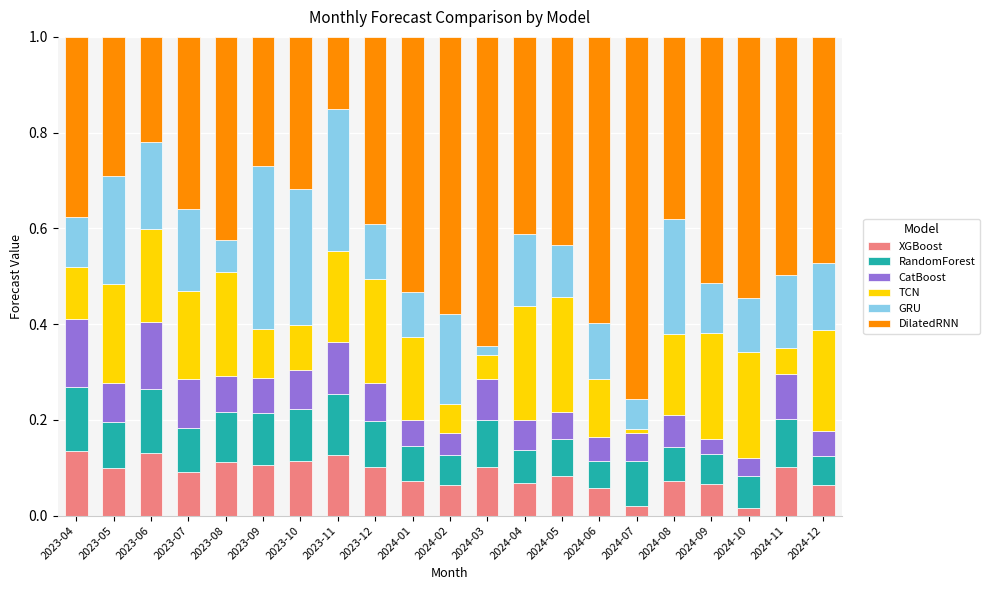

What is the total value across all series at 2023-10?

1.0